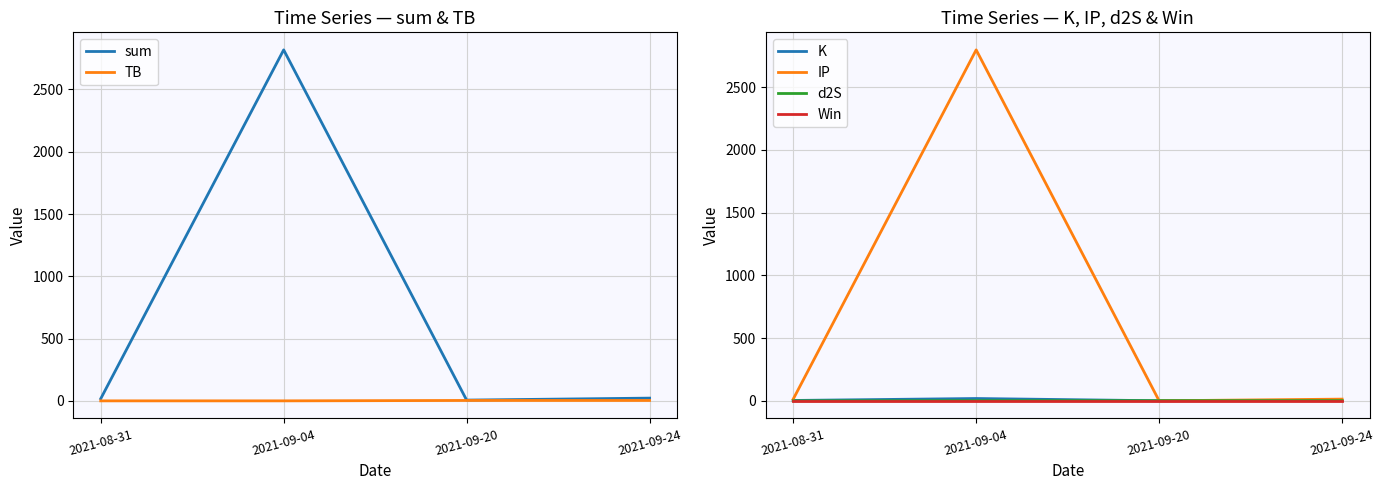

At which label does TB first exceed 3?

2021-09-20